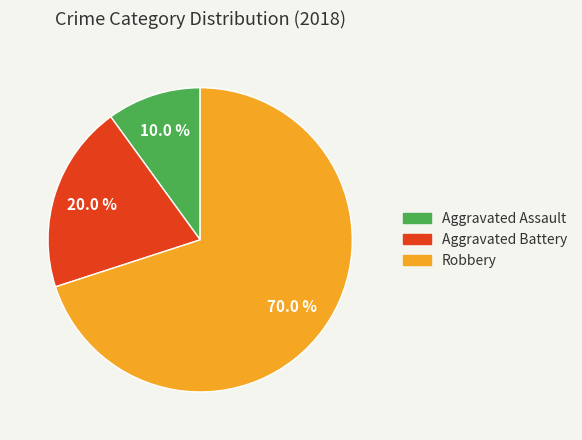

What is the total percentage of Aggravated Battery and Robbery?

90.0%